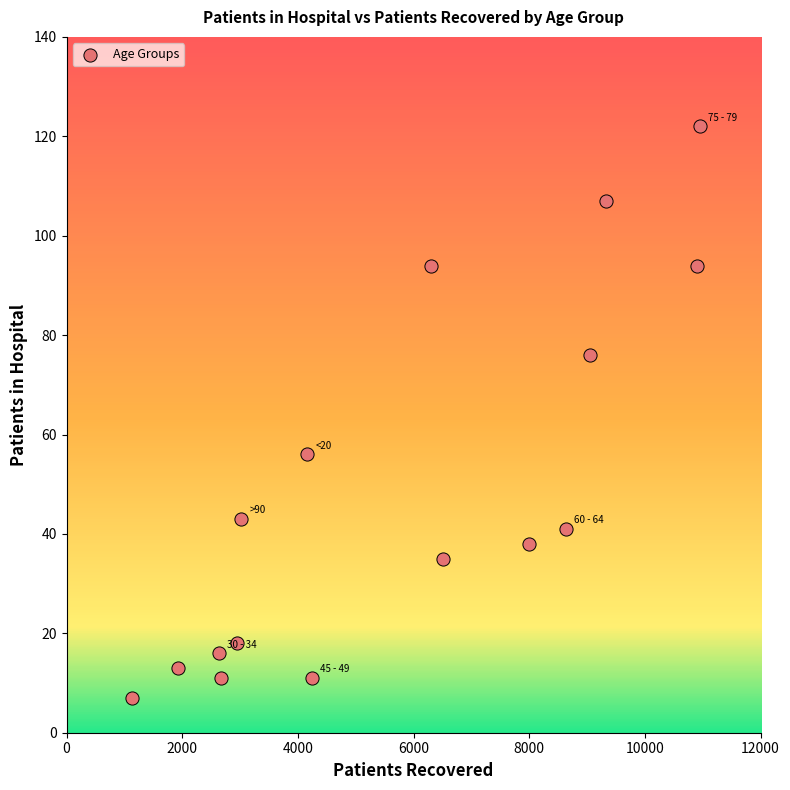

What Y value in the scatter plot is closest to 64?

56